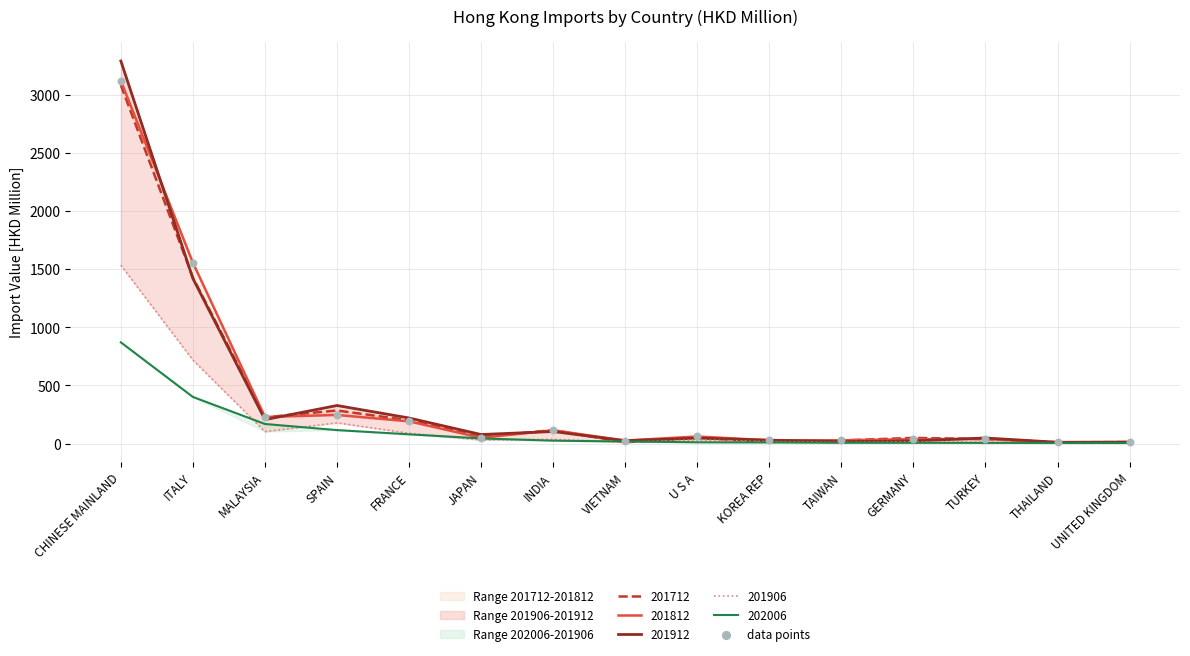

Which has a higher value, SPAIN or JAPAN?

SPAIN